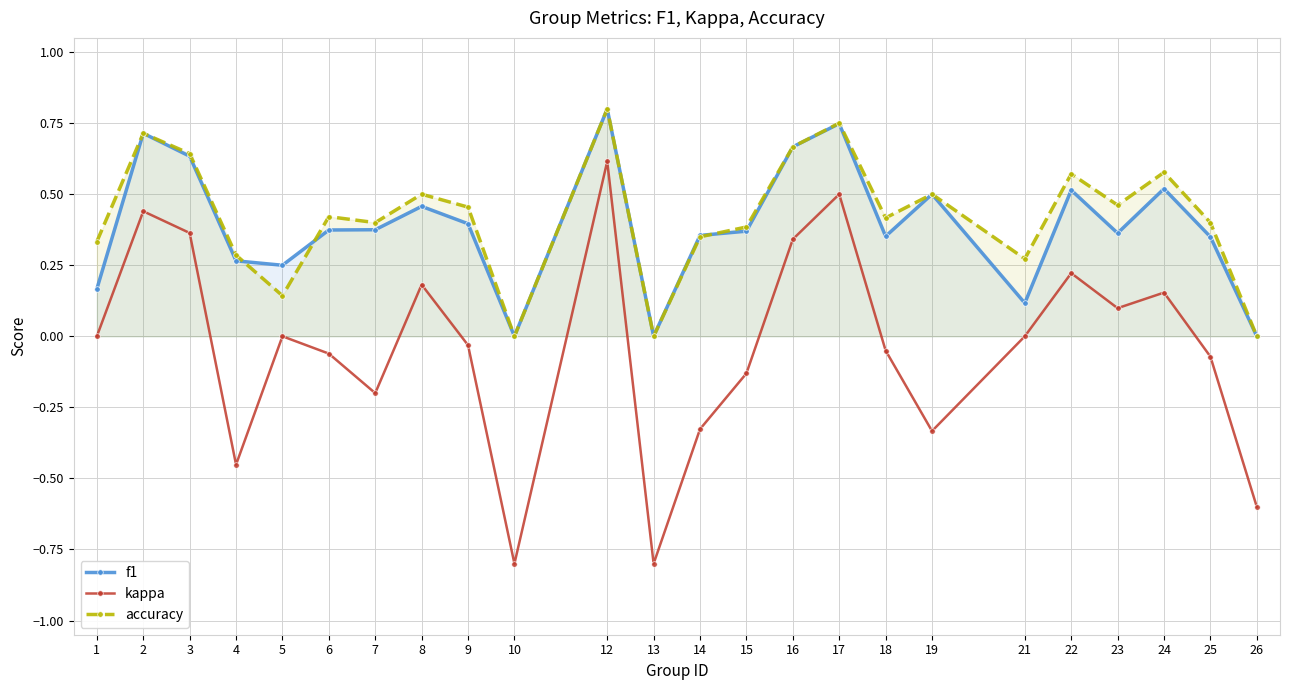

At how many categories does at least one series exceed 0?

21